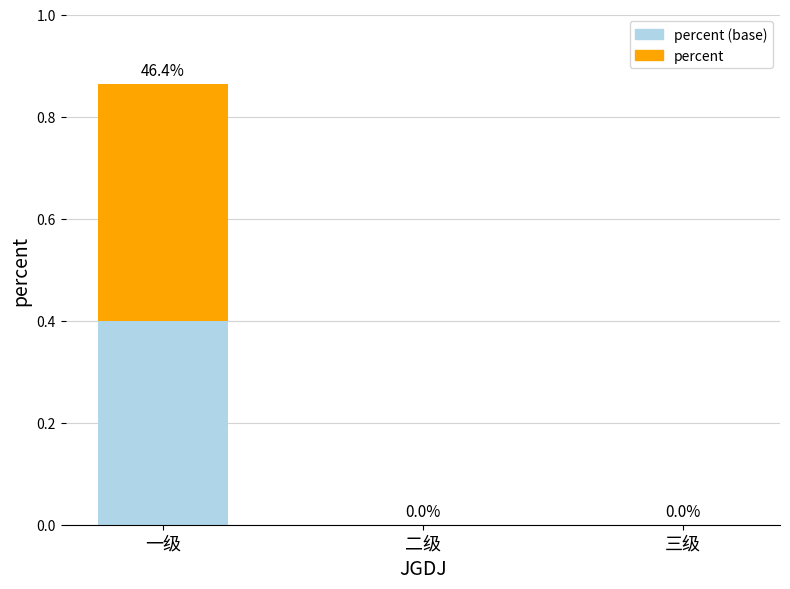

How many series are shown in this chart?

2